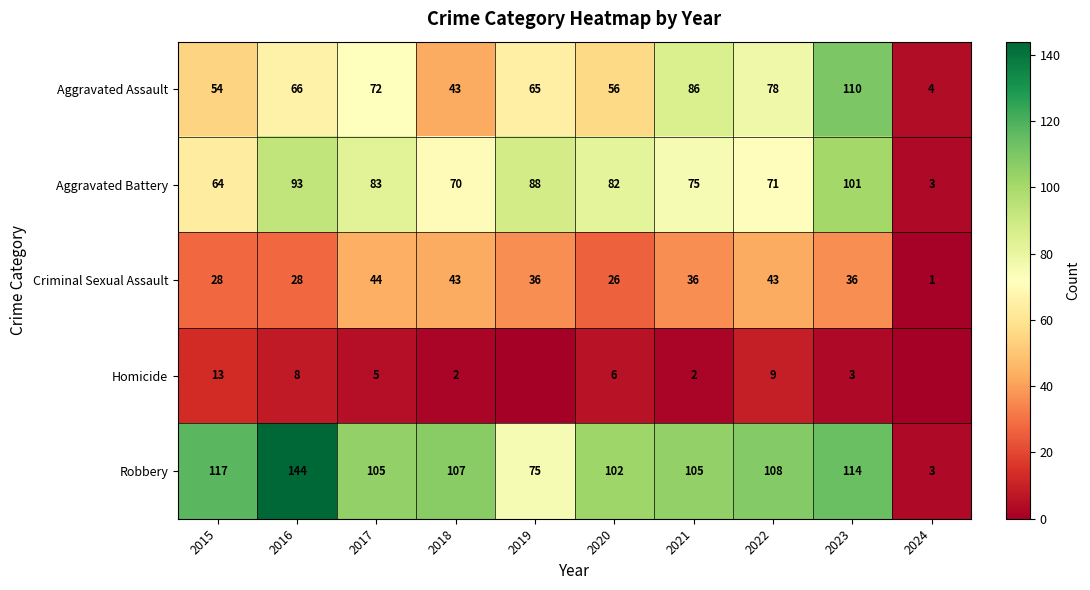

Which label corresponds to the largest value in the chart?

2016